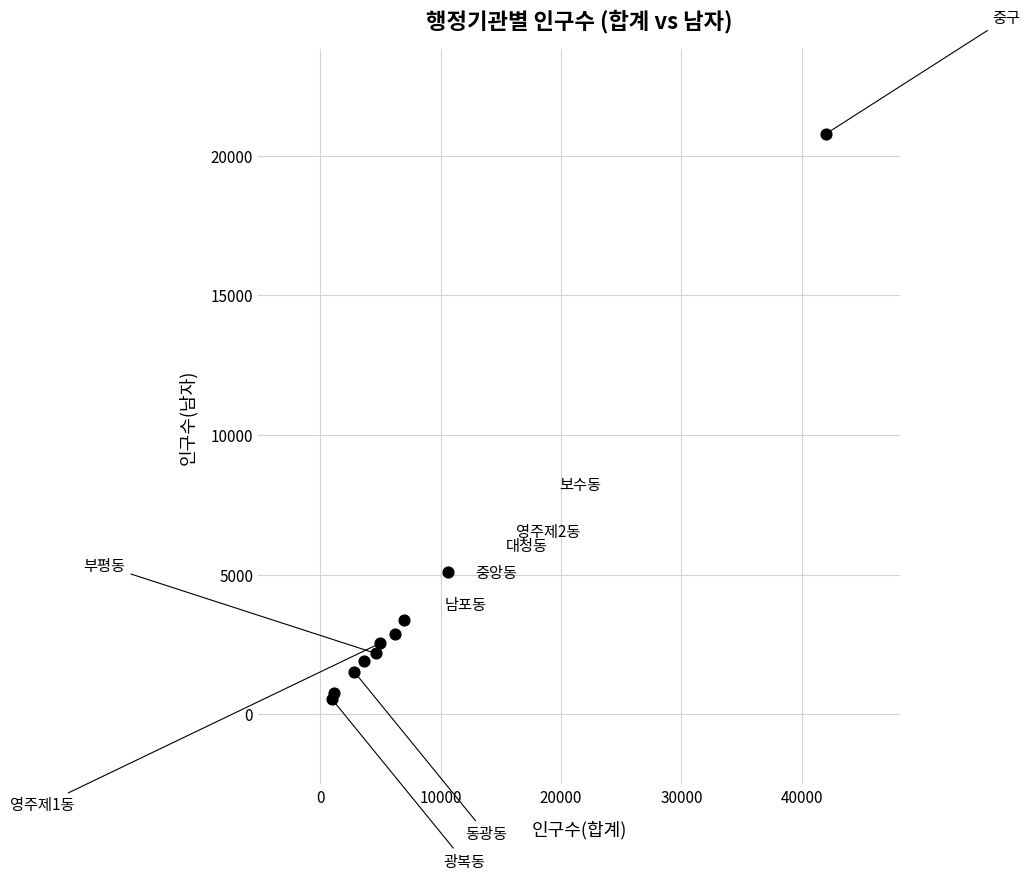

What Y value in the scatter plot is closest to 10656?

5077